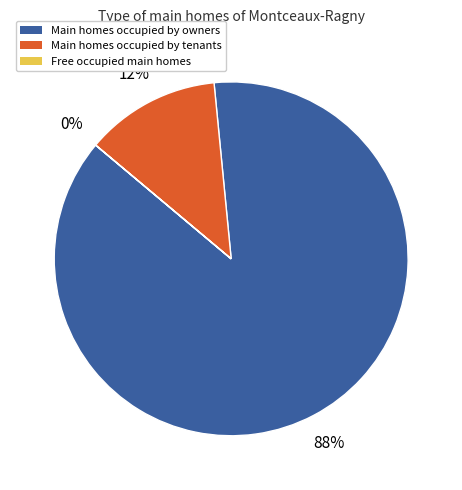

To the nearest percent, what is the average slice percentage?

33%